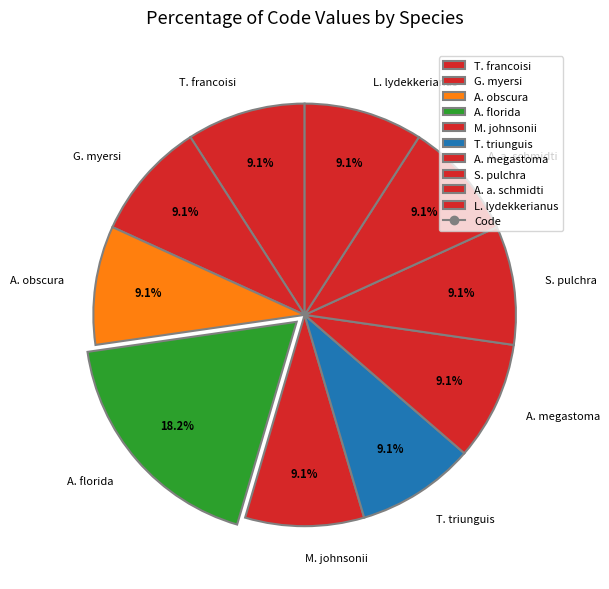

Which slice is the largest?

A. florida